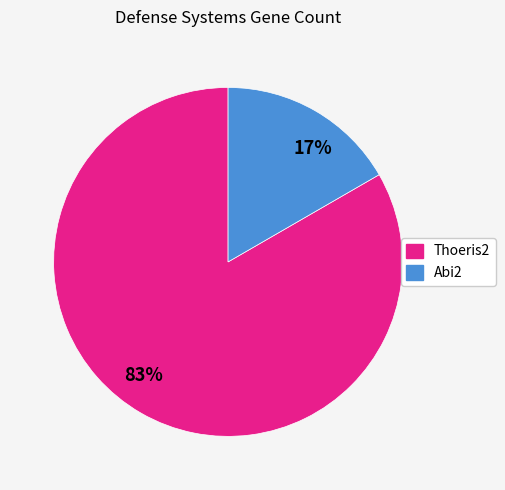

To the nearest percent, what is the combined percentage of 17% and 83%?

100%